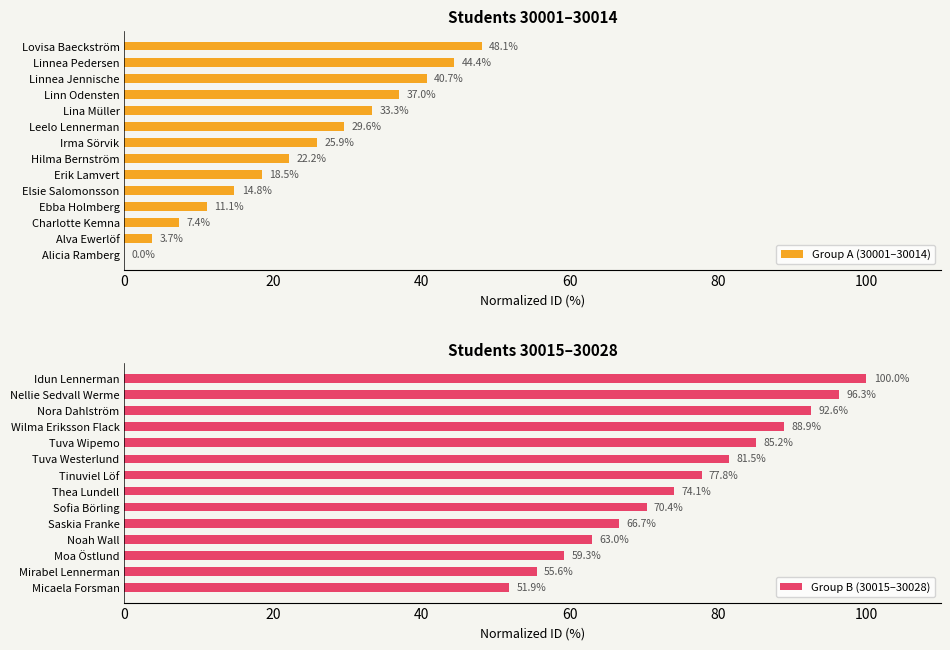

True or false: Group A (30001–30014) has a value of 11.1 at Ebba Holmberg.

True